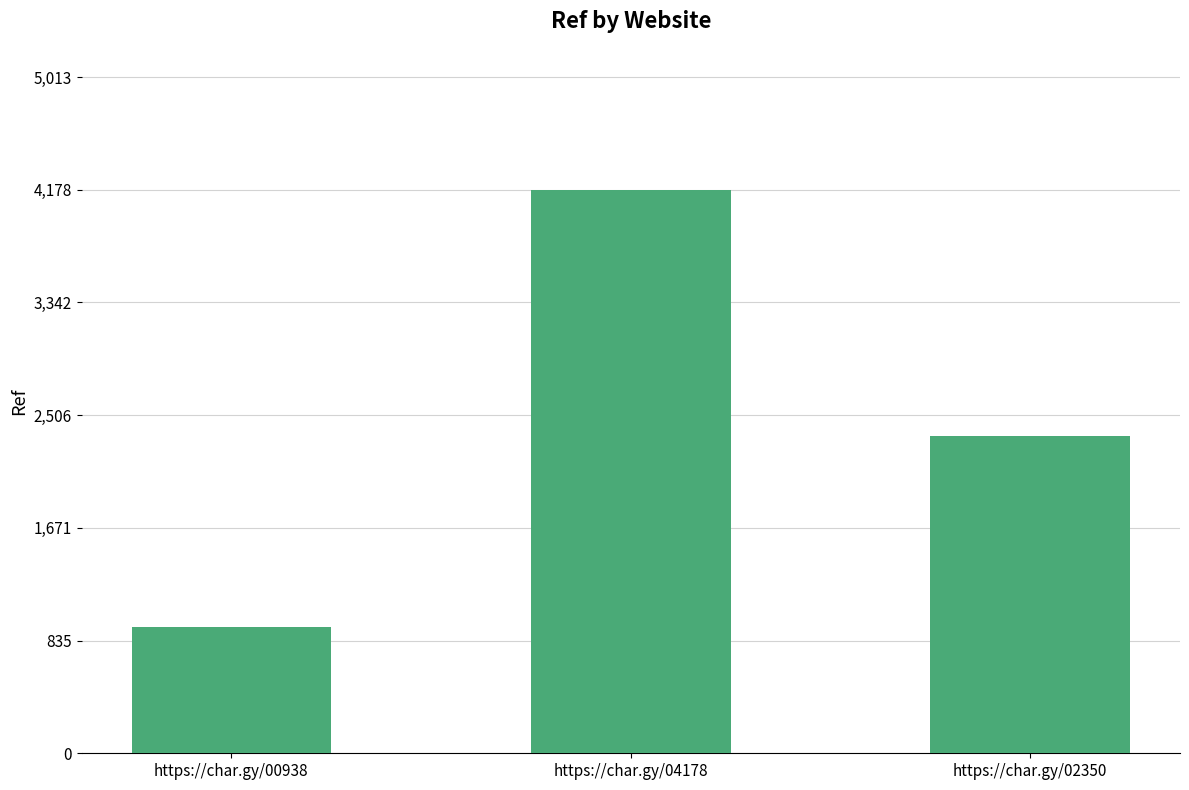

True or false: the data shows 4178 at https://char.gy/04178.

True